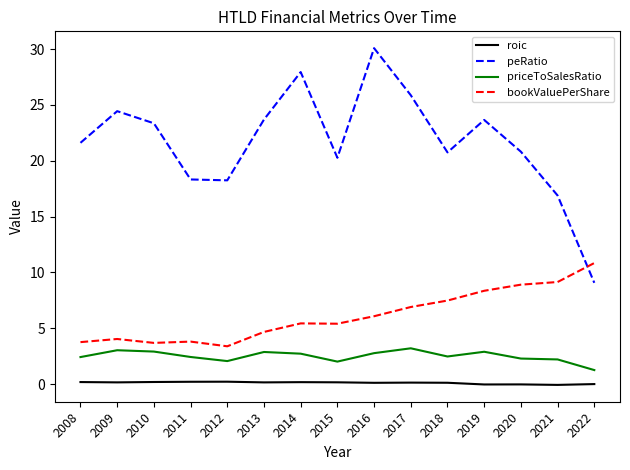

Which category has the highest value in the bookValuePerShare series?

2022